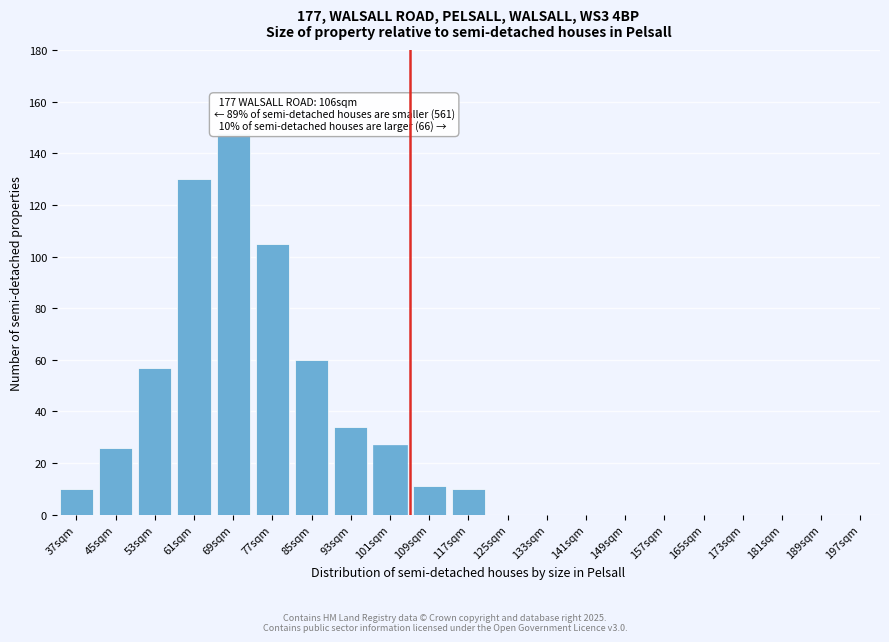

Reading right to left, what are all the values shown in this chart?

197sqm=0	189sqm=0	181sqm=0	173sqm=0	165sqm=0	157sqm=0	149sqm=0	141sqm=0	133sqm=0	125sqm=0	117sqm=10	109sqm=11	101sqm=27	93sqm=34	85sqm=60	77sqm=105	69sqm=148	61sqm=130	53sqm=57	45sqm=26	37sqm=10